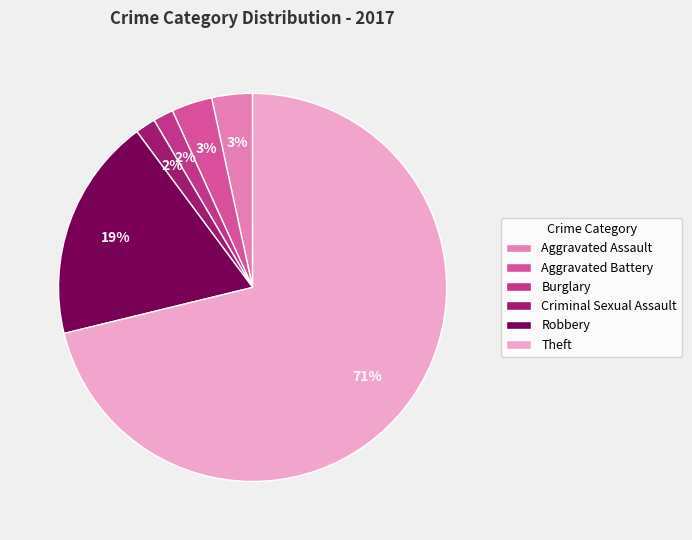

To the nearest percent, what percentage of the pie is Aggravated Battery?

3%